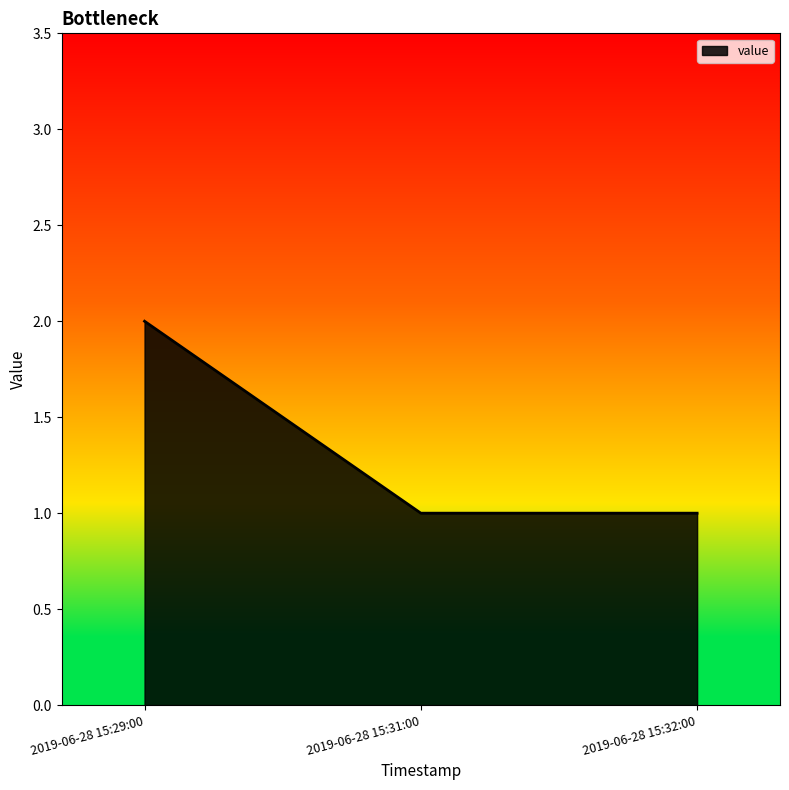

How many lines are shown in the chart?

1